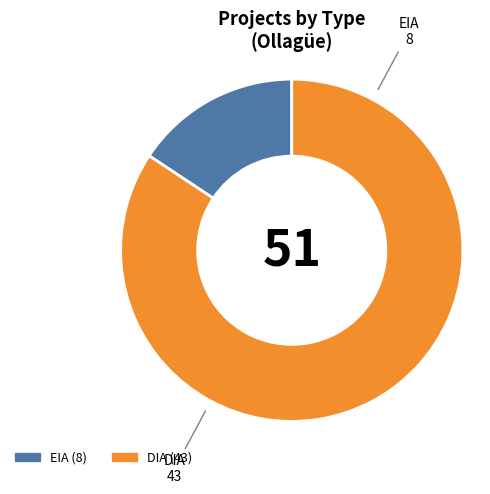

Combined, do EIA and DIA account for over 50%?

Yes